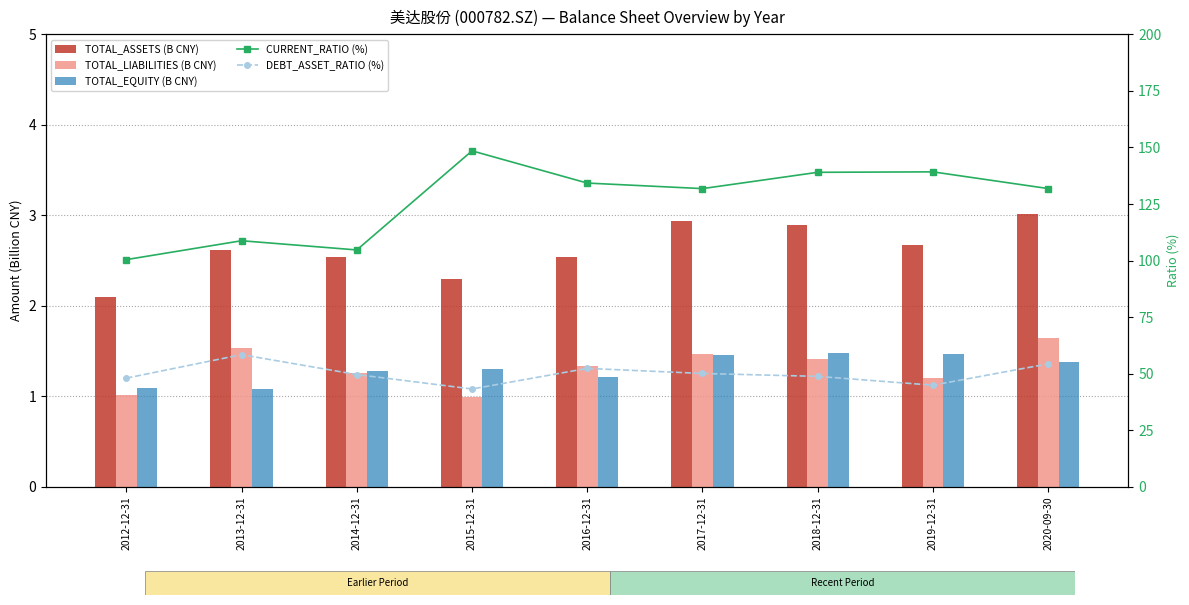

What are all the series names shown in the legend?

TOTAL_ASSETS (B CNY), TOTAL_LIABILITIES (B CNY), TOTAL_EQUITY (B CNY), CURRENT_RATIO (%), DEBT_ASSET_RATIO (%)